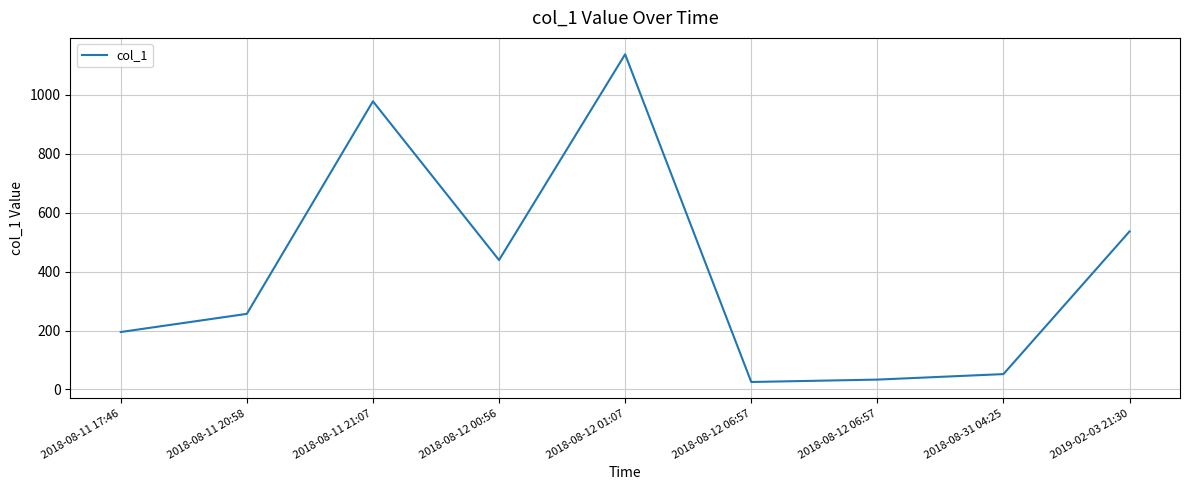

What is the maximum value shown in the chart?

1138.1